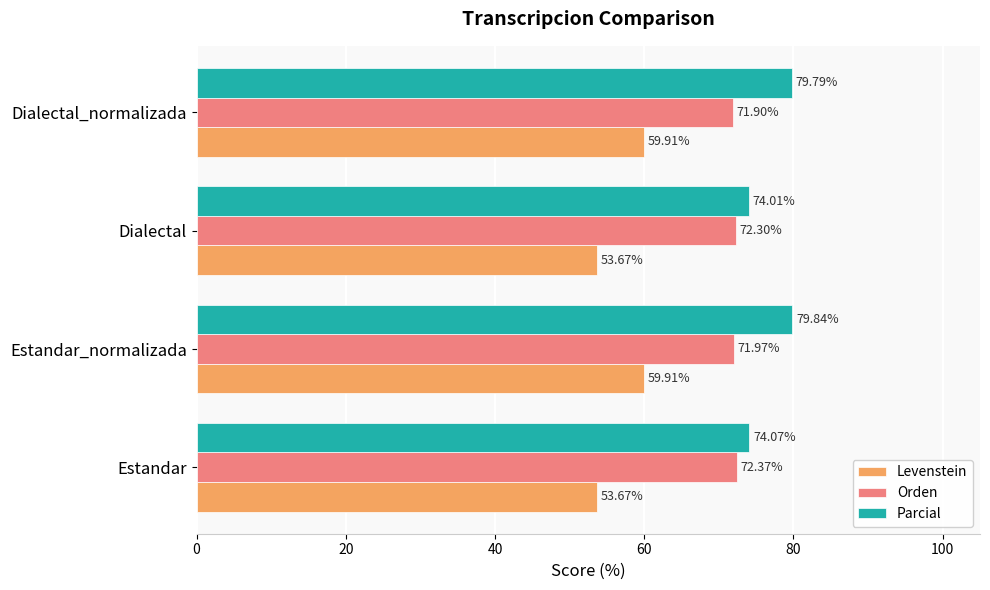

What is the total value across all series at Dialectal?

200.0